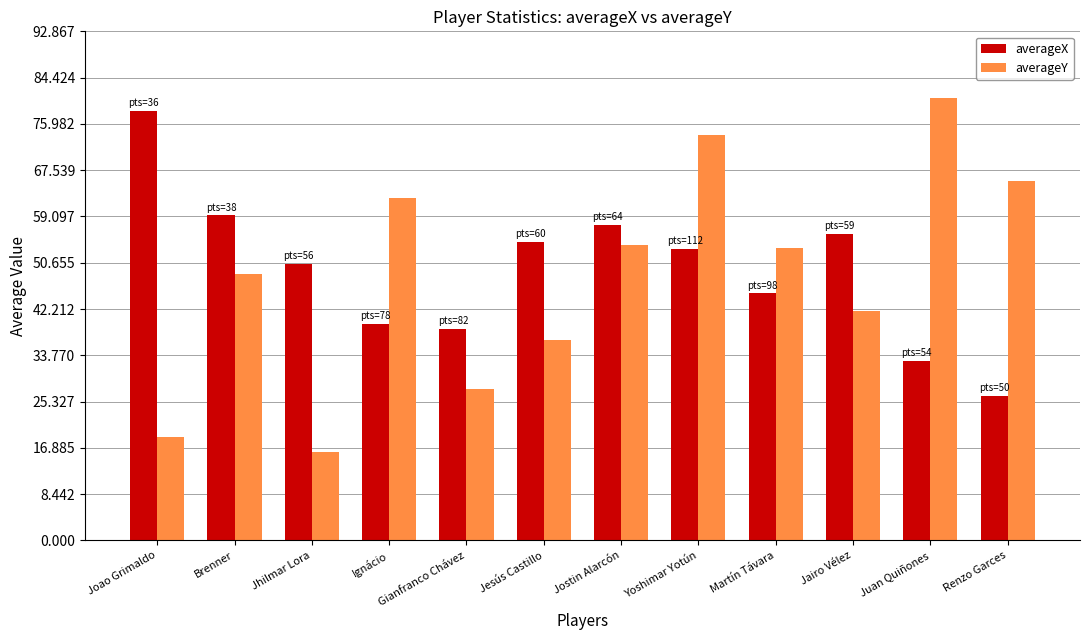

Count the number of categories in the chart.

12